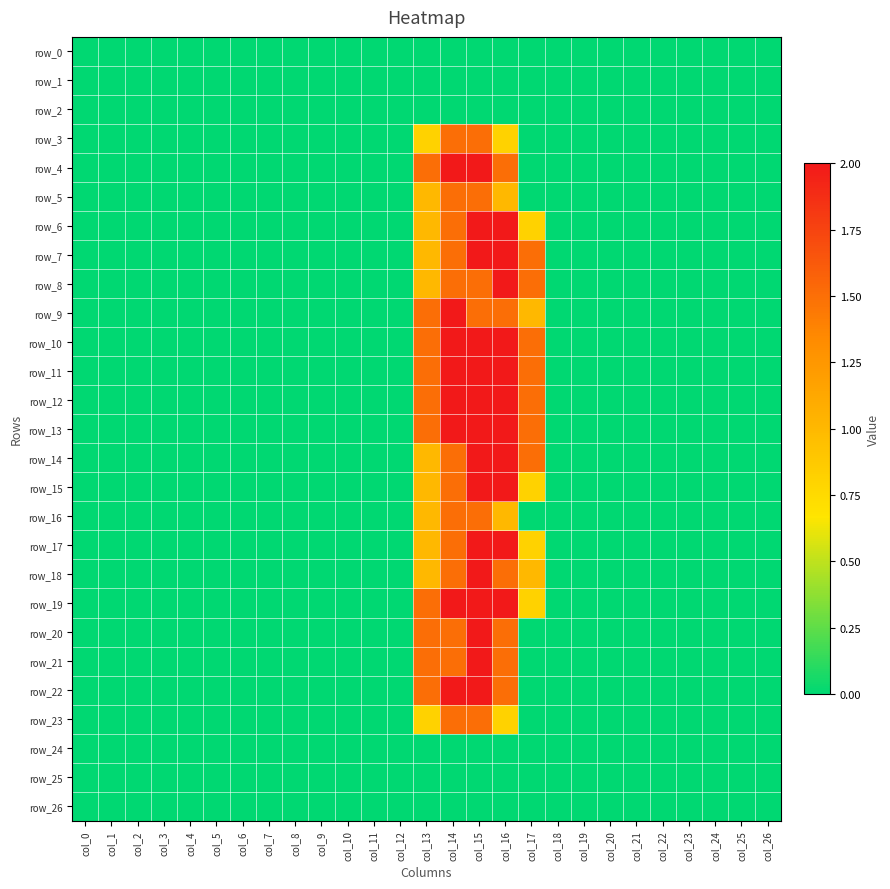

Which category has the highest value across all series?

col_14